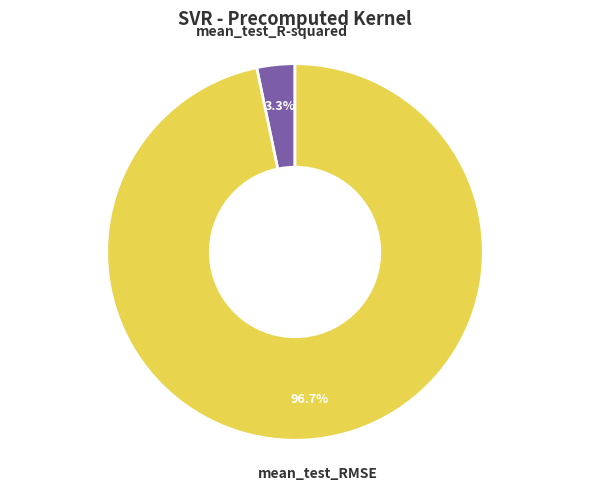

How many segments does this pie chart have?

2